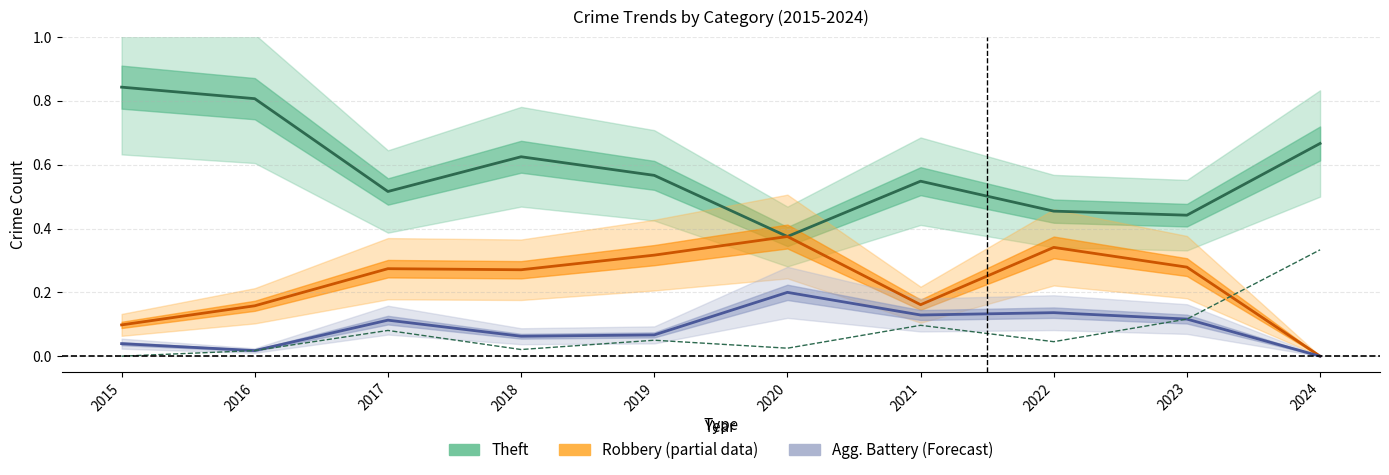

Between which two adjacent categories do Robbery (Partial) and Agg. Assault first intersect?

2023 and 2024